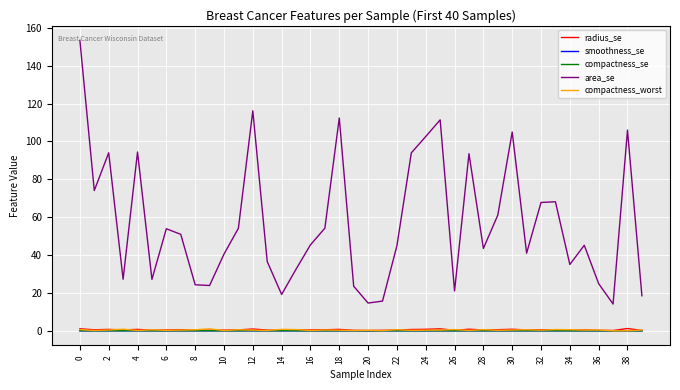

Does the chart display data point markers on the line(s)?

No